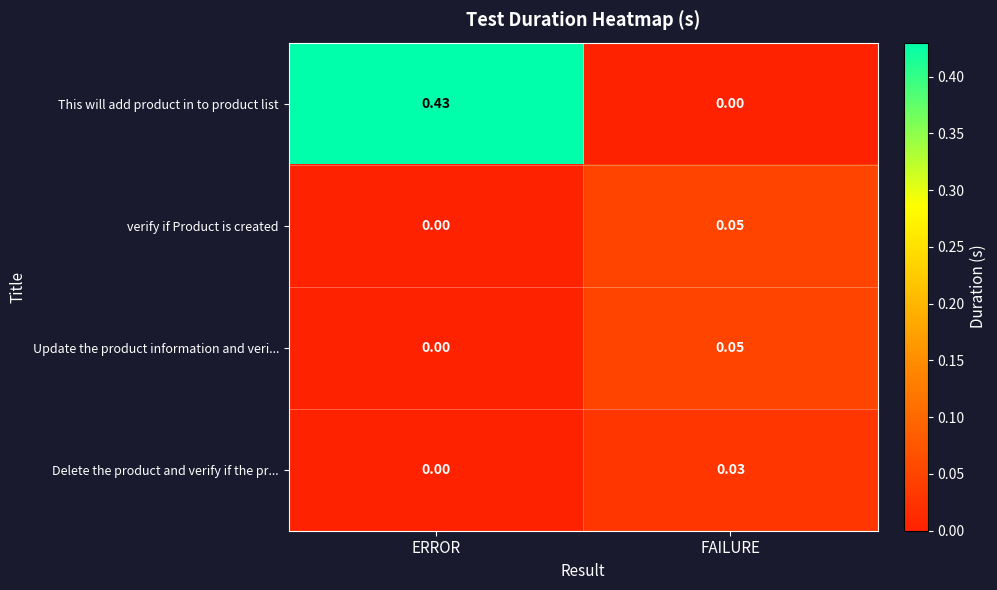

Which series has the largest range (max minus min)?

This will add product in to product list